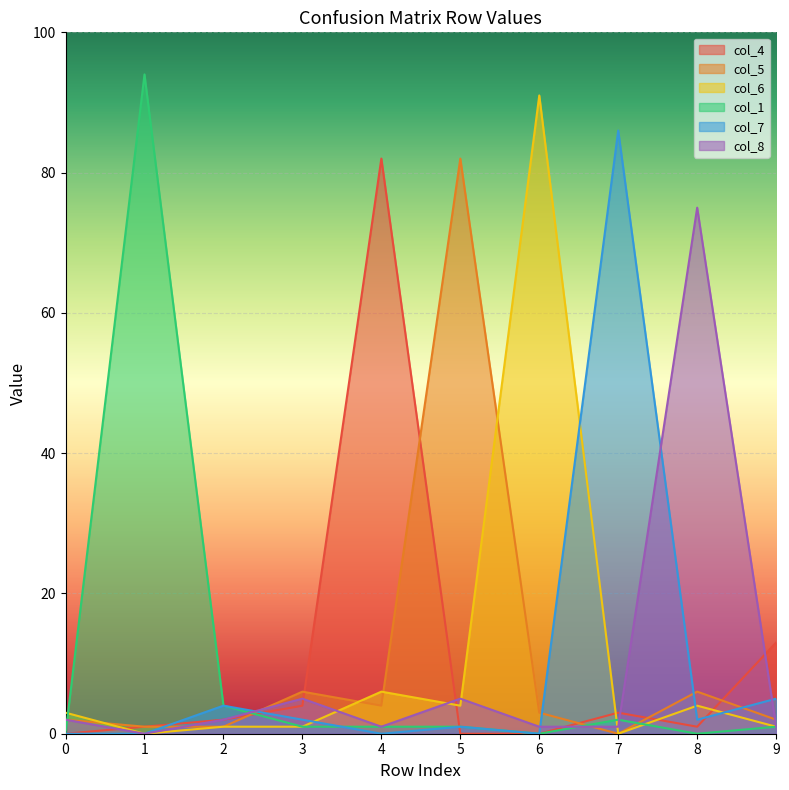

How many interior local valleys does the col_4 series have?

1